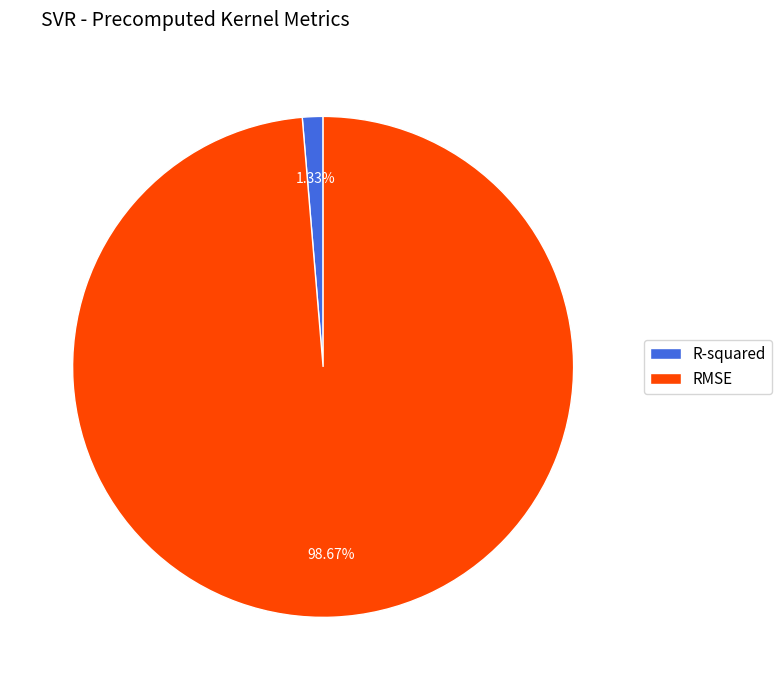

To the nearest percent, what portion does RMSE represent?

99%